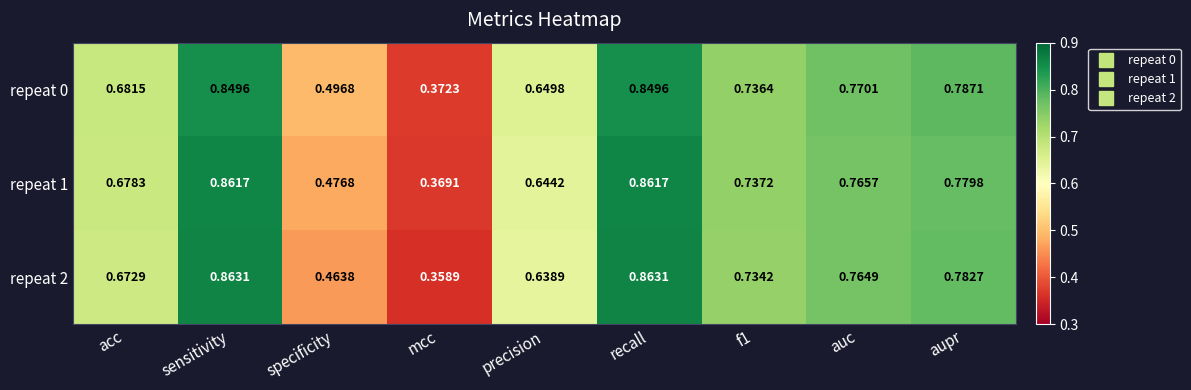

Where is repeat 1 nearest to the value 0?

mcc